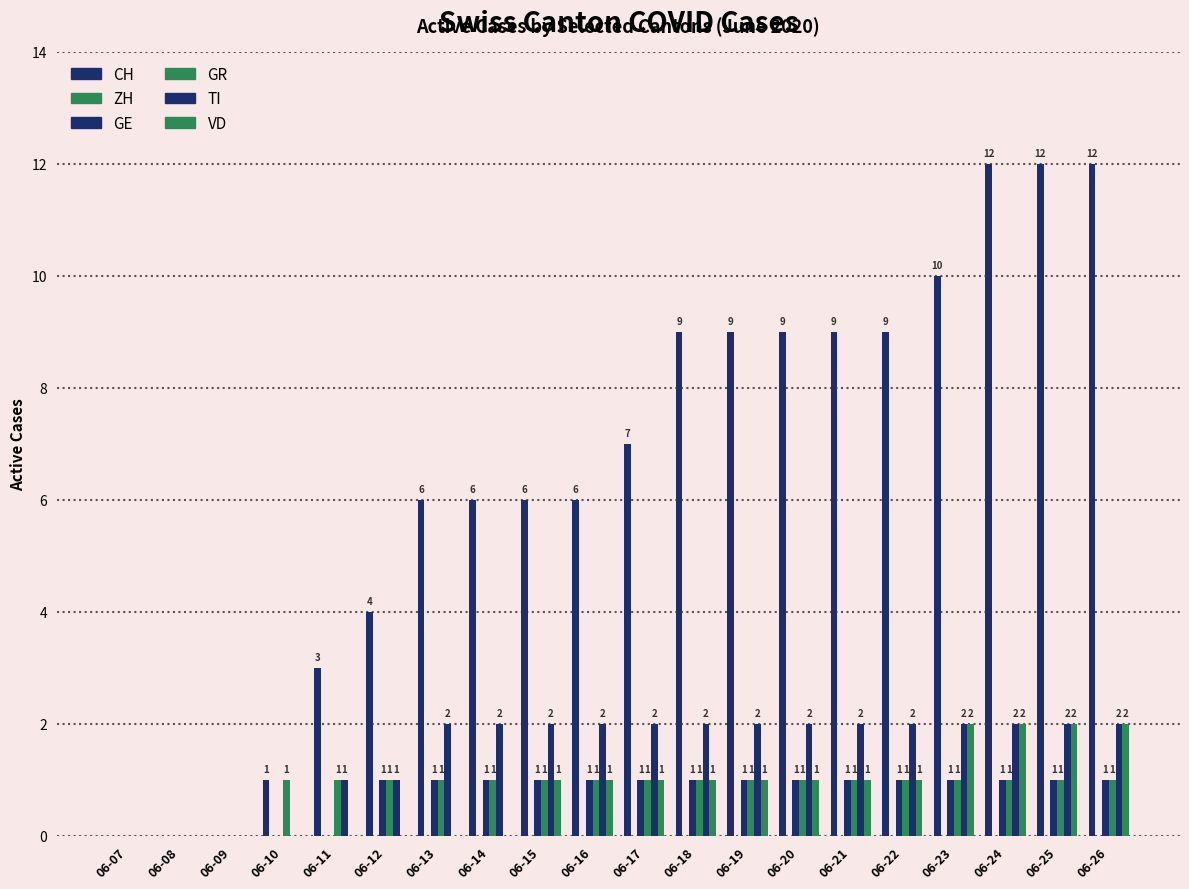

How many groups of bars are there?

20